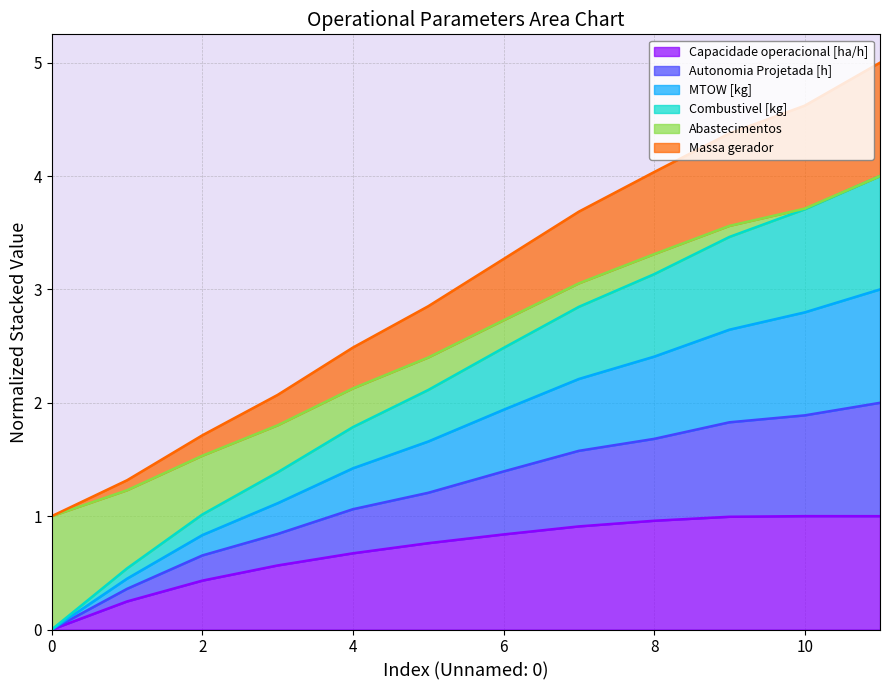

How many values in the Combustivel [kg] series are below 2?

5